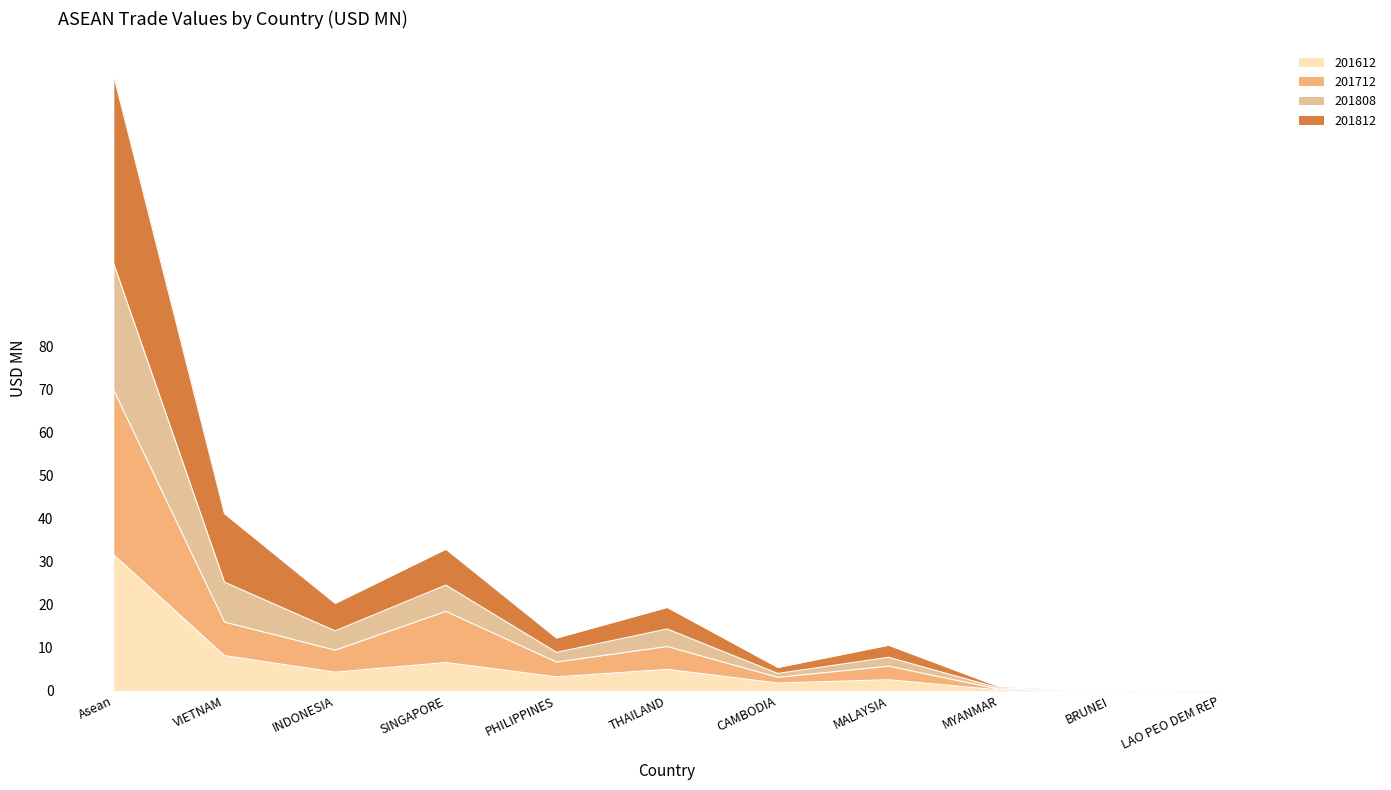

What is the value of the 201712 point at the 4th from the left?

18.4